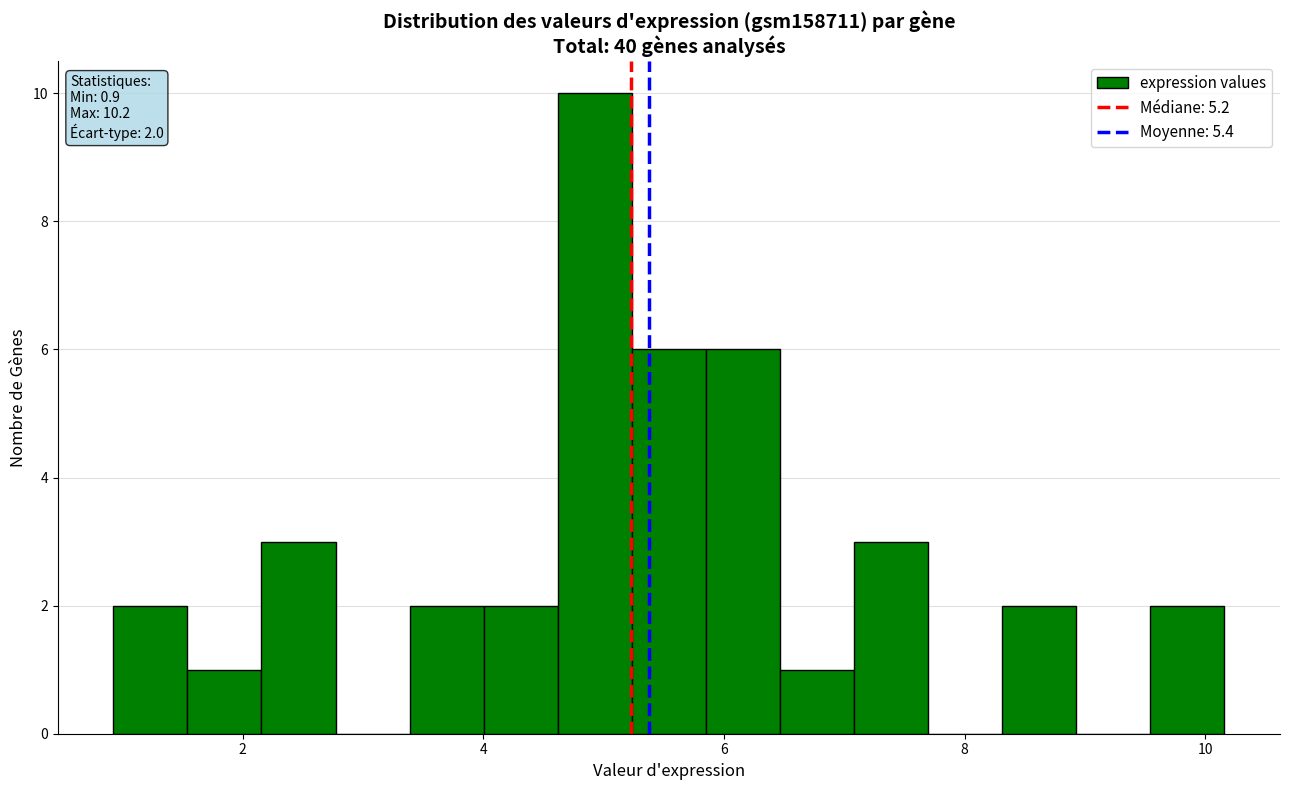

Read against the x-axis, roughly where is the centre of the tallest bar?

5.0